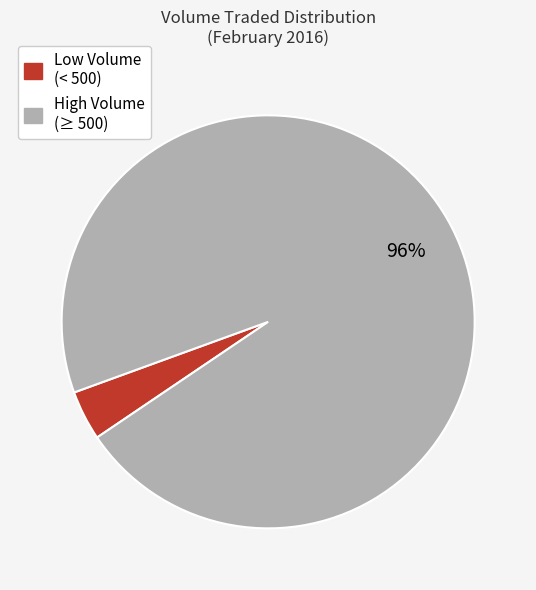

Is there a majority slice in this chart?

Yes